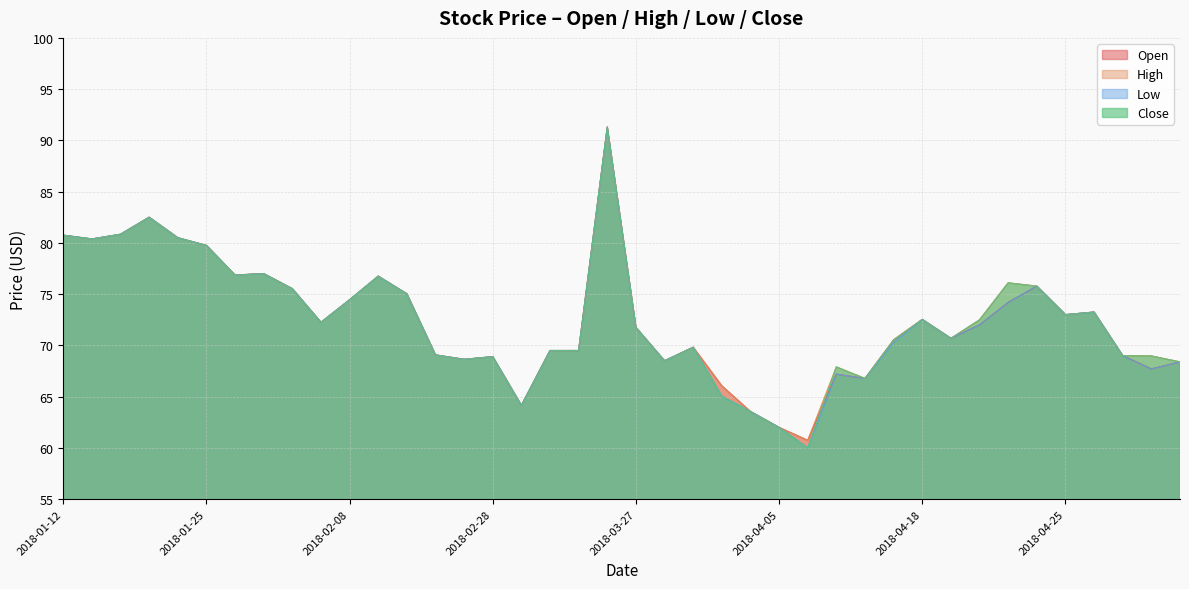

What is the value of the Low point at the 14th from the left?

69.1